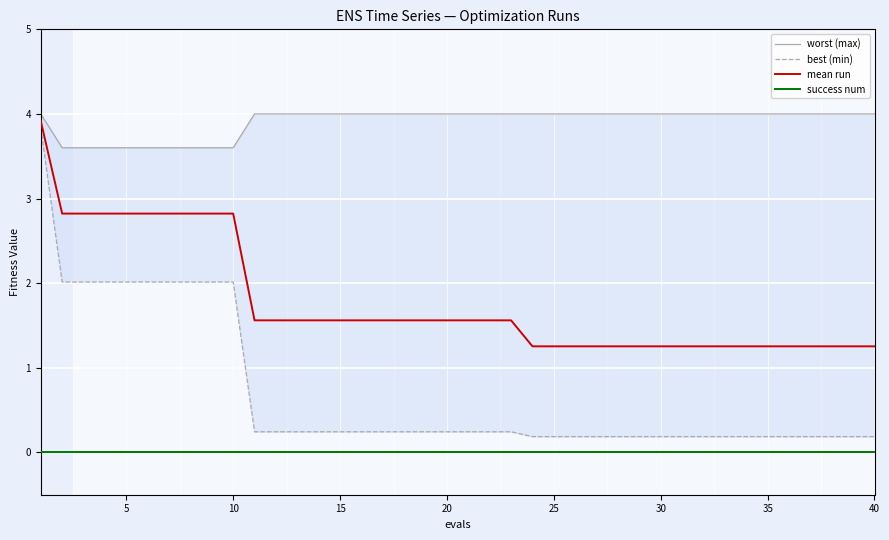

True or false: success num and mean run cross at least once.

False